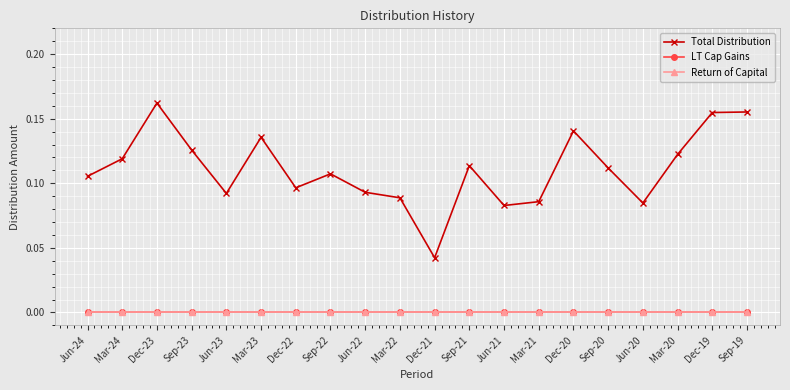

Reading left to right, transcribe all the data shown in this chart.

Total Distribution: 0.1	0.1	0.2	0.1	0.1	0.1	0.1	0.1	0.1	0.1	0.0	0.1	0.1	0.1	0.1	0.1	0.1	0.1	0.2	0.2
LT Cap Gains: 0.0	0.0	0.0	0.0	0.0	0.0	0.0	0.0	0.0	0.0	0.0	0.0	0.0	0.0	0.0	0.0	0.0	0.0	0.0	0.0
Return of Capital: 0.0	0.0	0.0	0.0	0.0	0.0	0.0	0.0	0.0	0.0	0.0	0.0	0.0	0.0	0.0	0.0	0.0	0.0	0.0	0.0